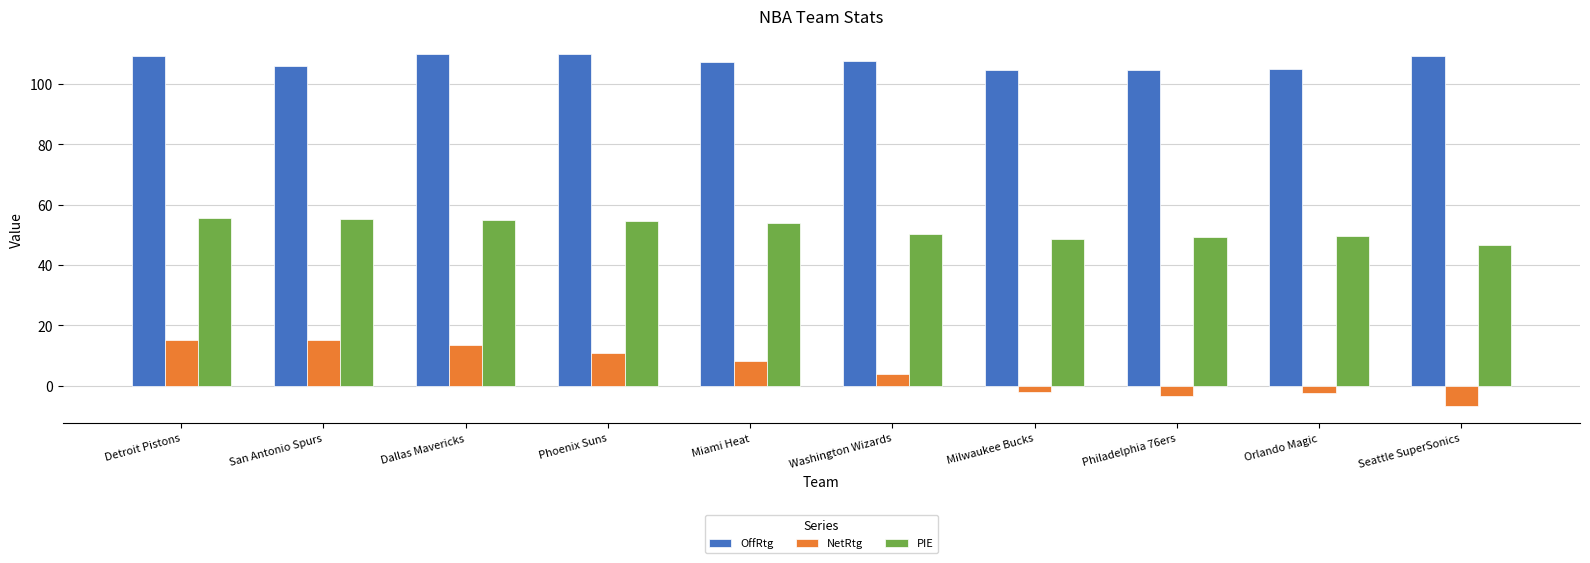

Is it true that OffRtg equals 109.4 at Seattle SuperSonics?

True